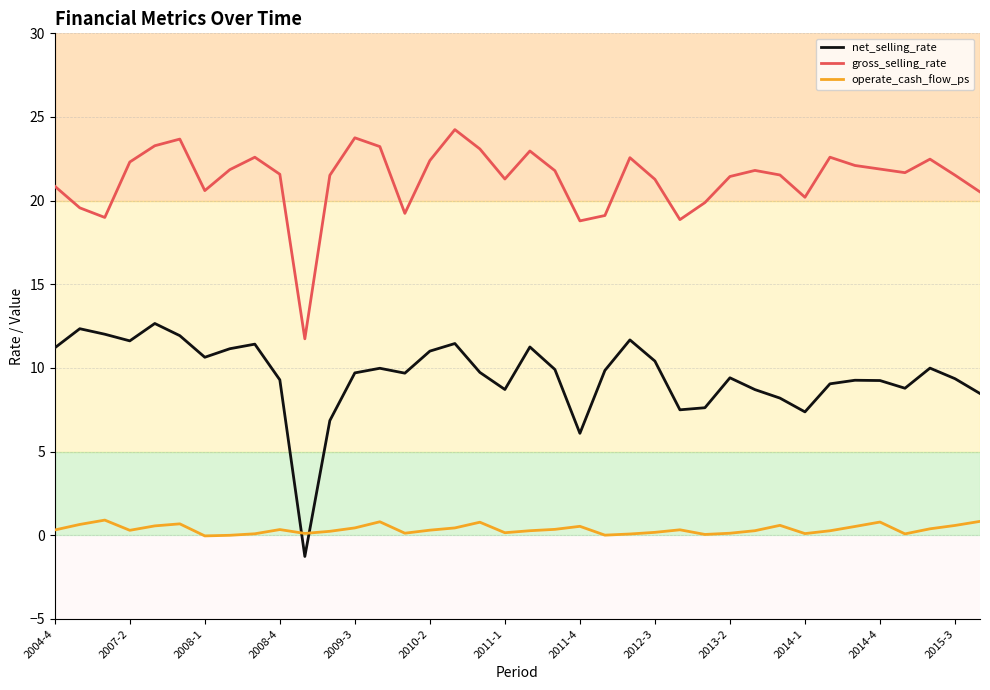

True or false: operate_cash_flow_ps and gross_selling_rate intersect in this chart.

False